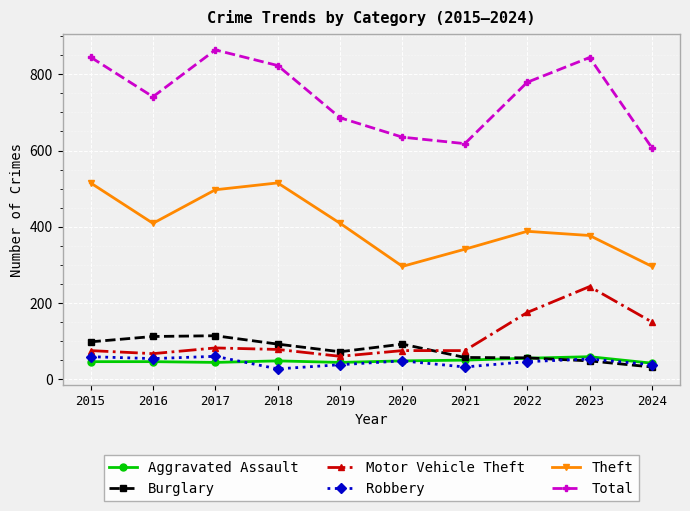

True or false: Motor Vehicle Theft has a value of 76 at 2023.

False